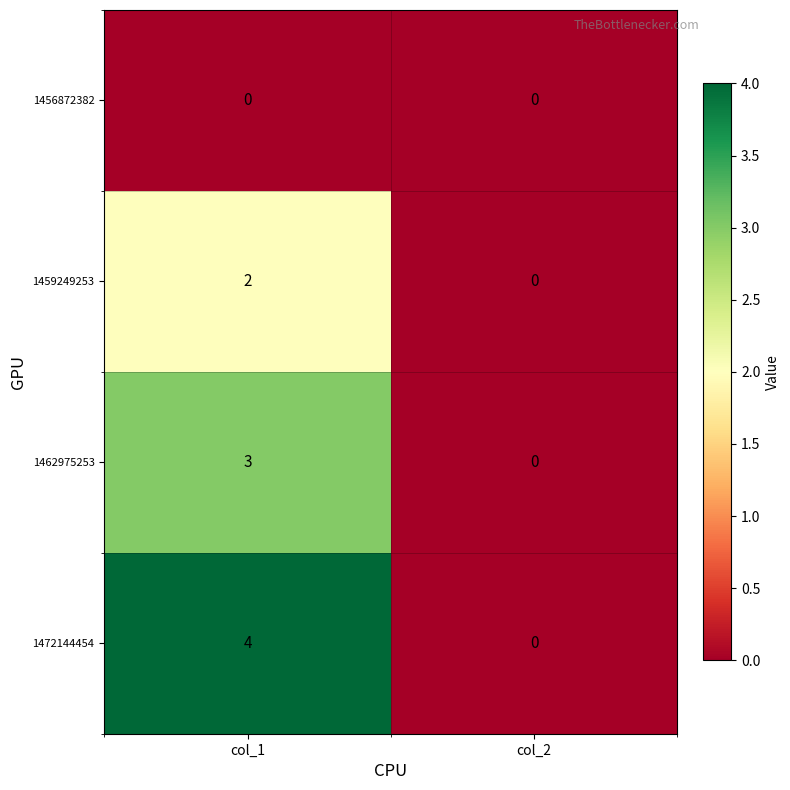

The 1459249253 series shows 1 at col_2. True or false?

False